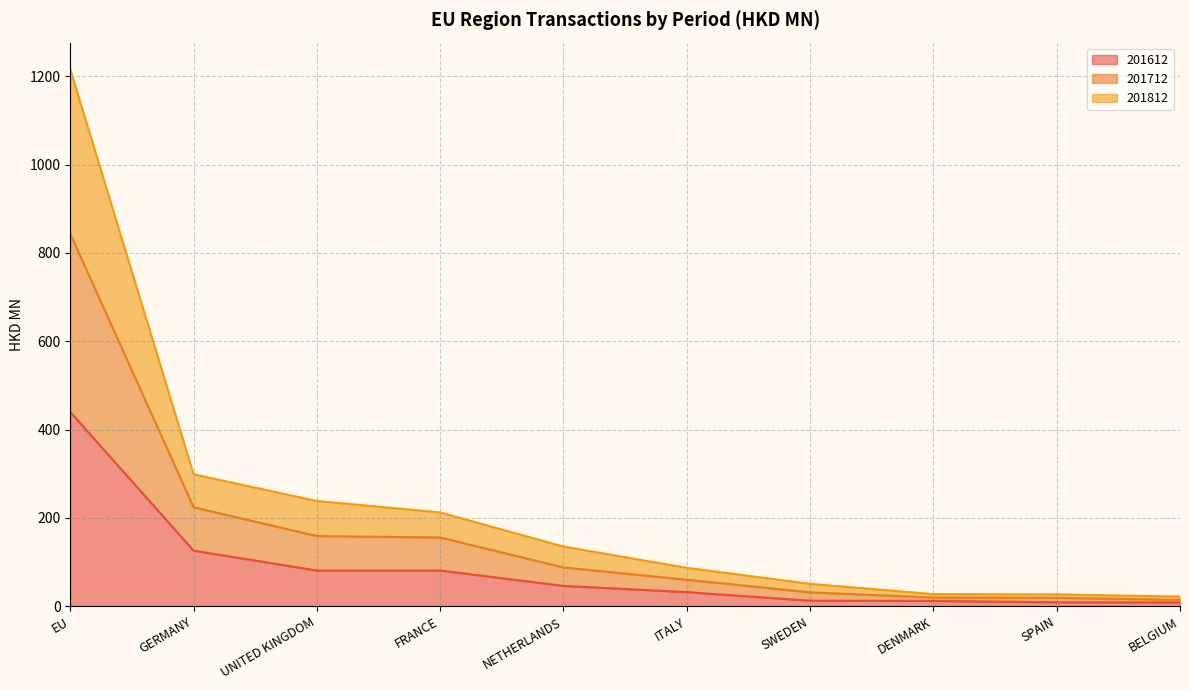

What is the total value across all series at EU?

1215.5